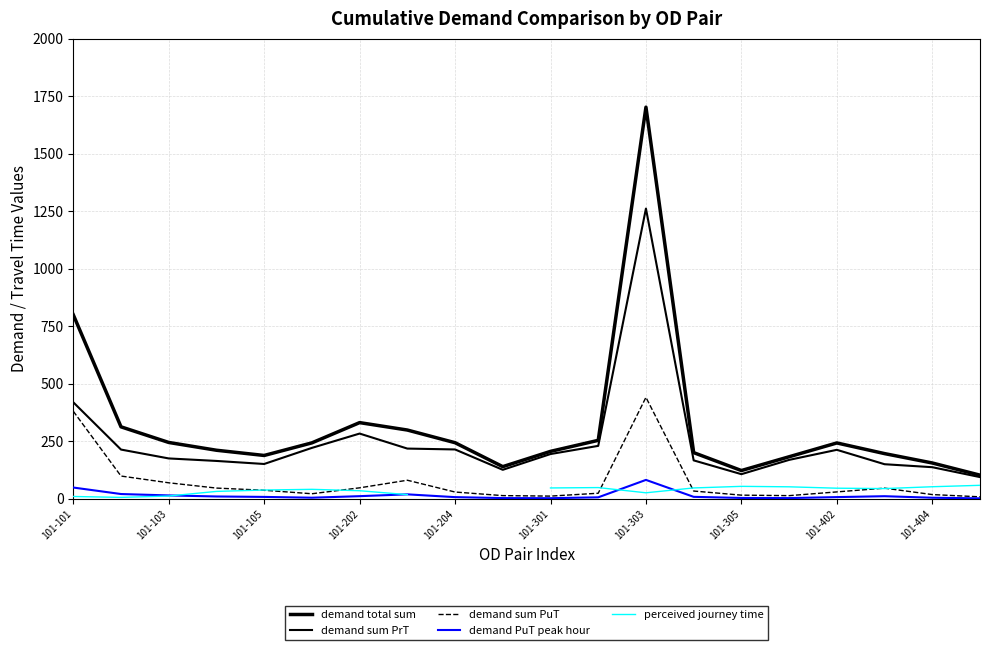

What is the average value of the demand sum PrT series?

245.5